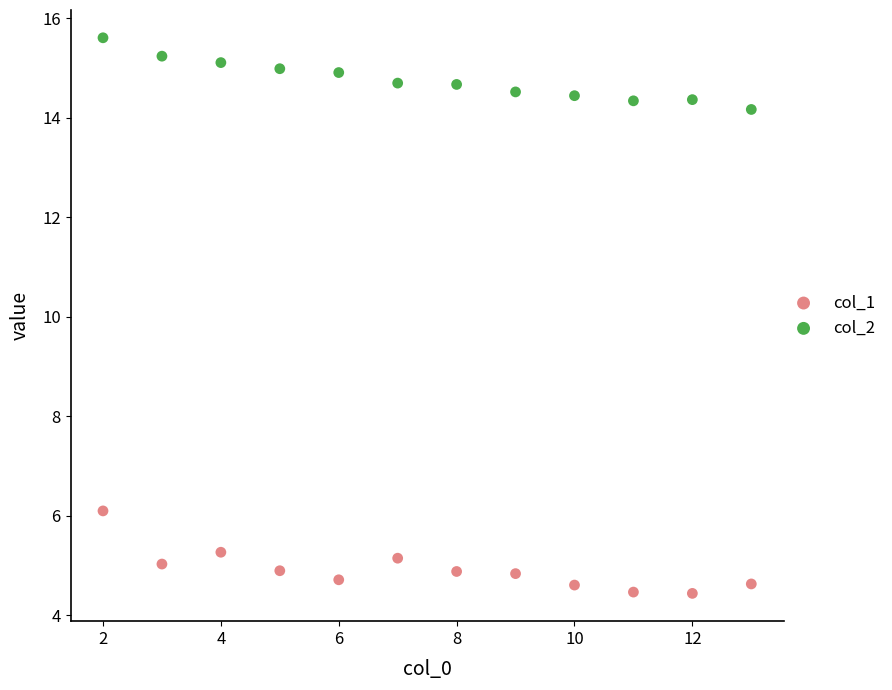

Which series contains the highest Y value?

col_2